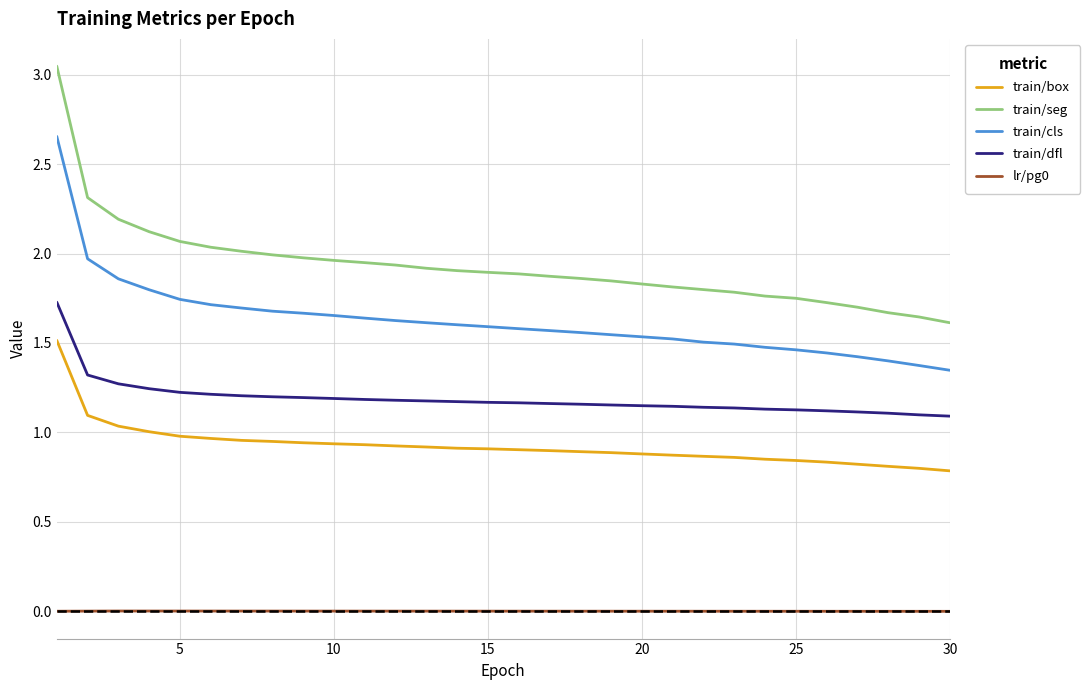

True or false: train/dfl and train/seg cross at least once.

False